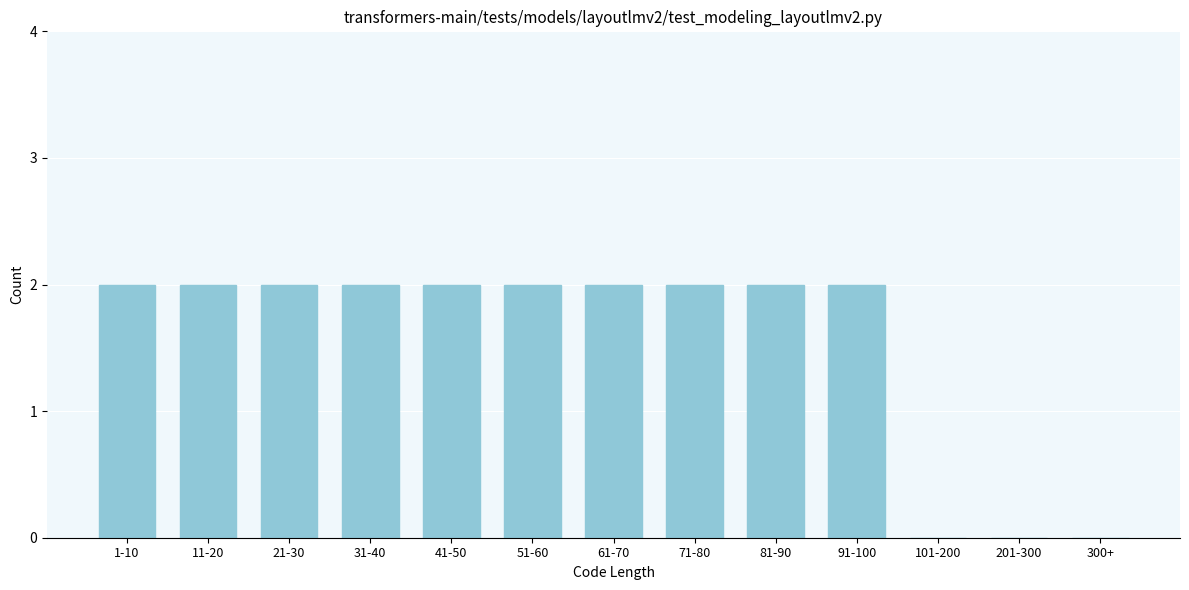

Reading right to left, extract all data points from this chart.

300+=0	201-300=0	101-200=0	91-100=2	81-90=2	71-80=2	61-70=2	51-60=2	41-50=2	31-40=2	21-30=2	11-20=2	1-10=2